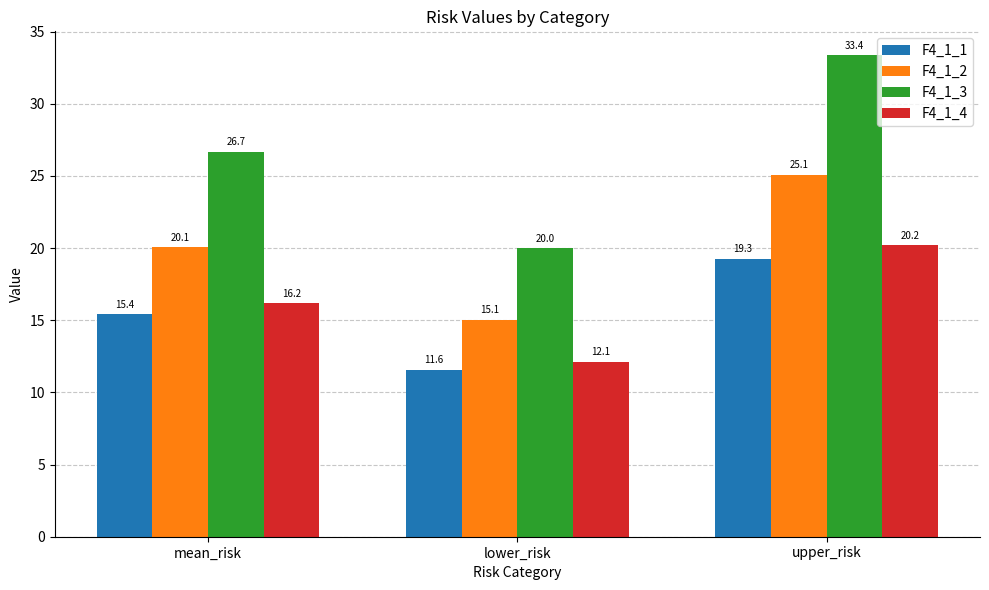

Where is F4_1_1 nearest to the value 15?

mean_risk